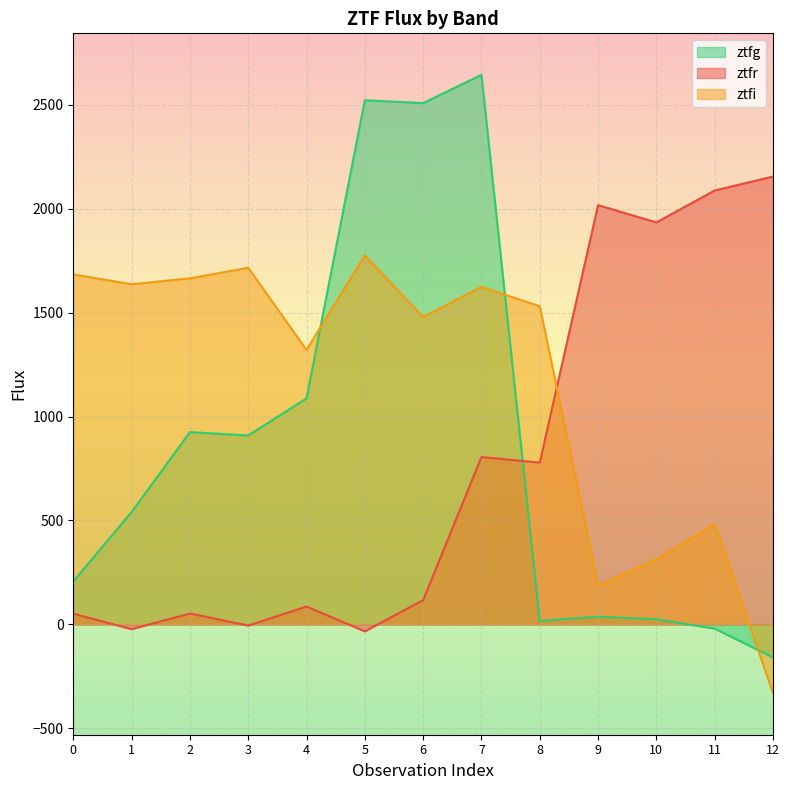

What value does the ztfr series have at 1?

-22.8